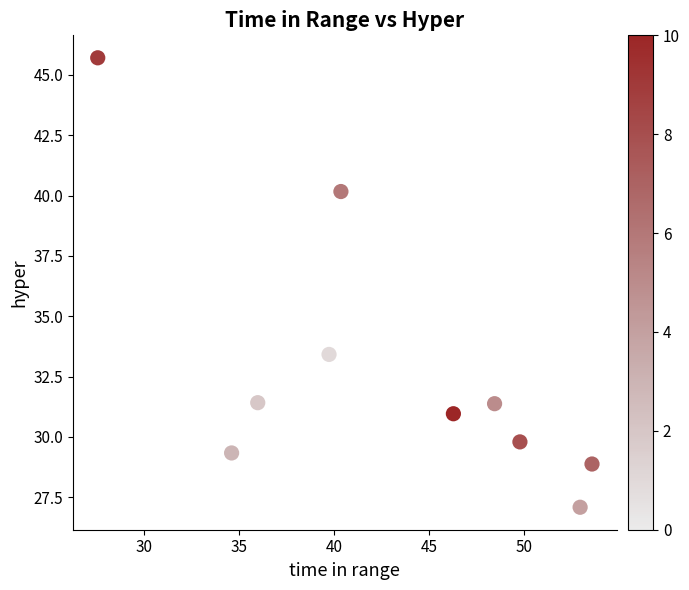

What Y value in the scatter plot is closest to 36?

33.4